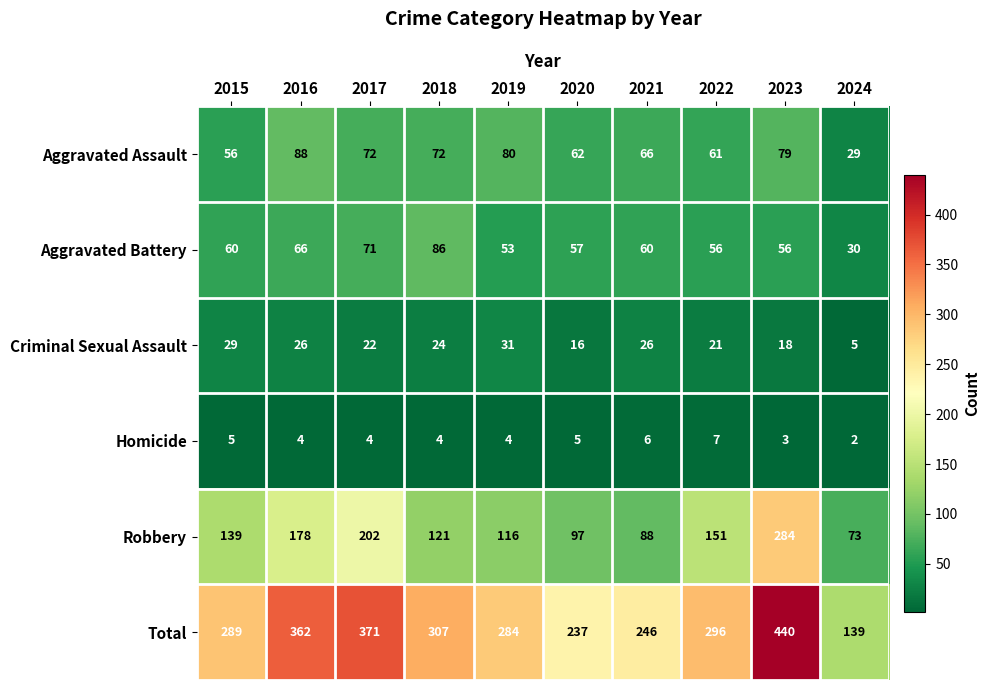

What is the difference between the Total values at 2019 and 2021?

38